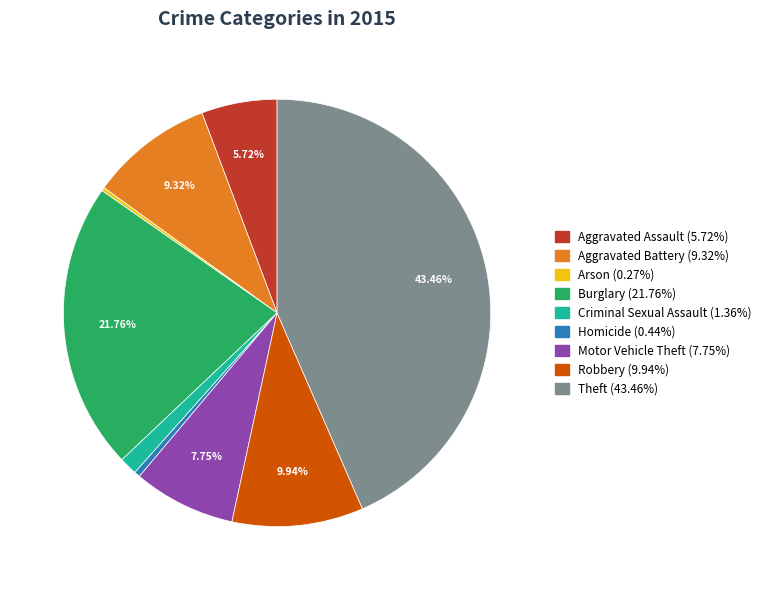

What percentage is the Theft slice, to the nearest percent?

43%